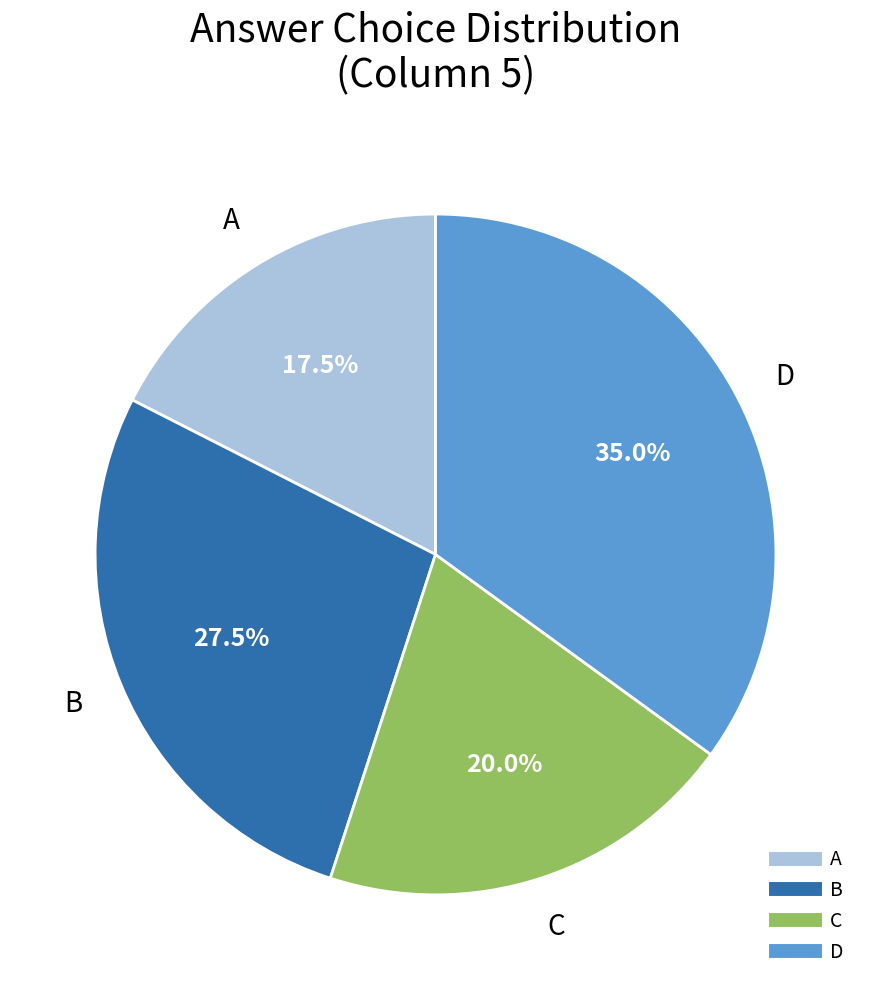

Count the number of slices in the pie.

4